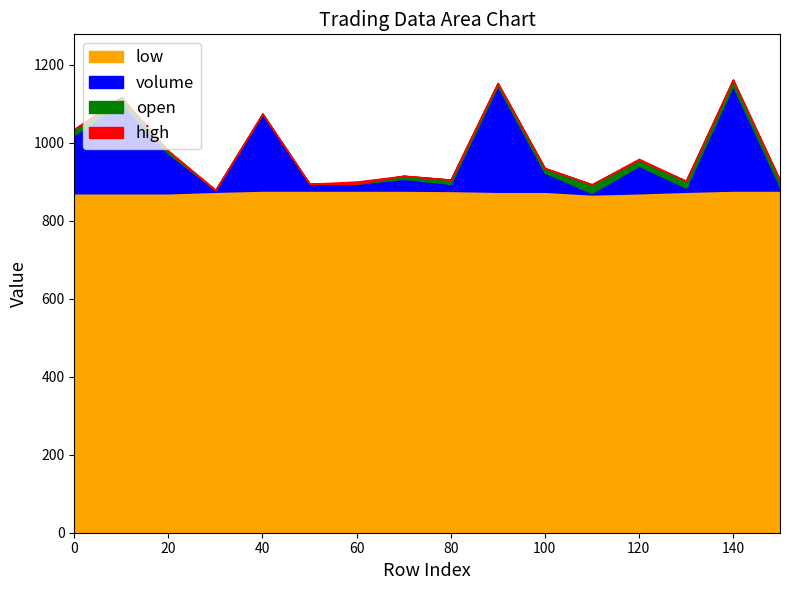

What is the difference between the open values at 60 and 110?

12.0